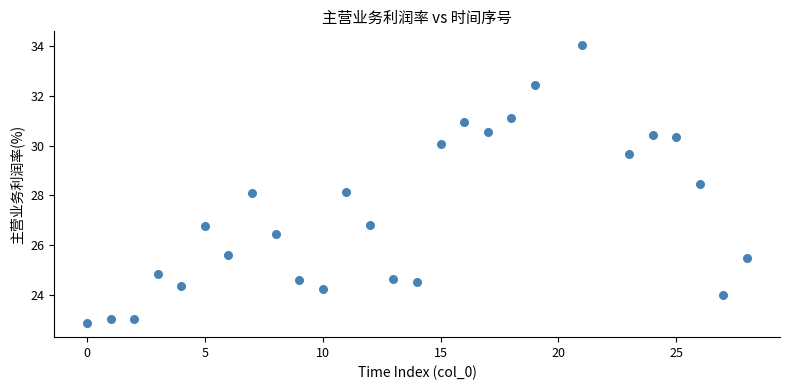

What is the range of Y values (max minus min)?

11.1